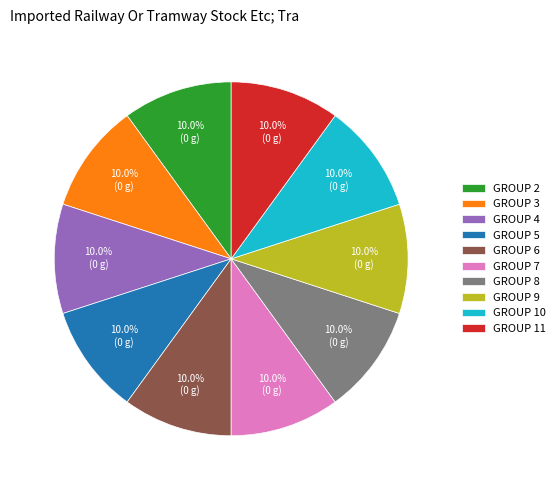

Approximately how many times larger is the value at GROUP 3 compared to GROUP 7?

1.0